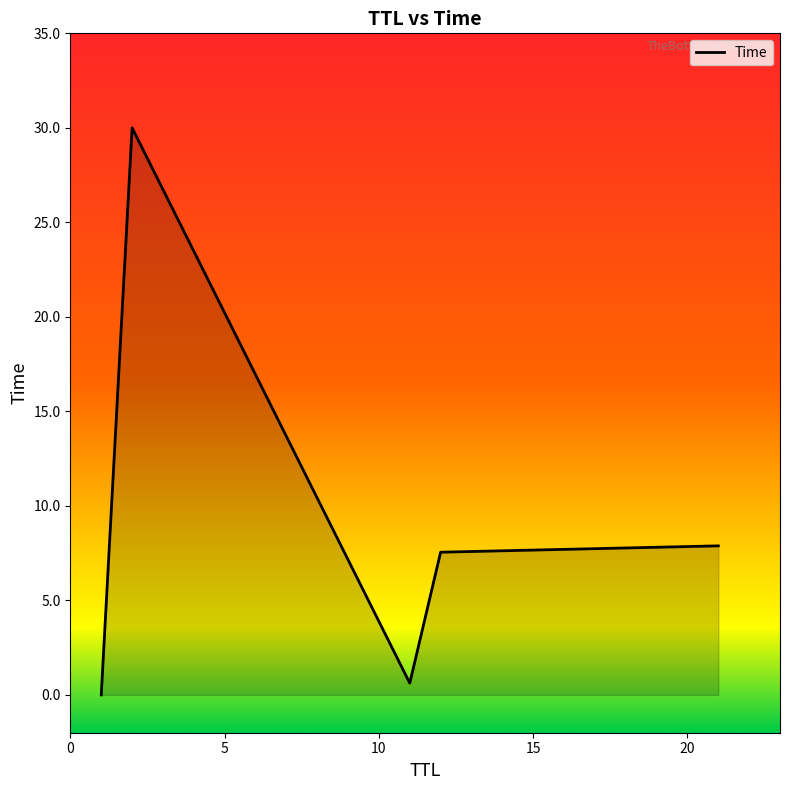

What is the average value?

9.2